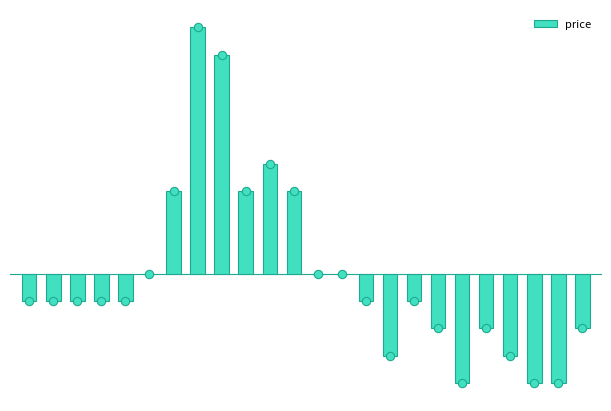

How many negative values are there?

15